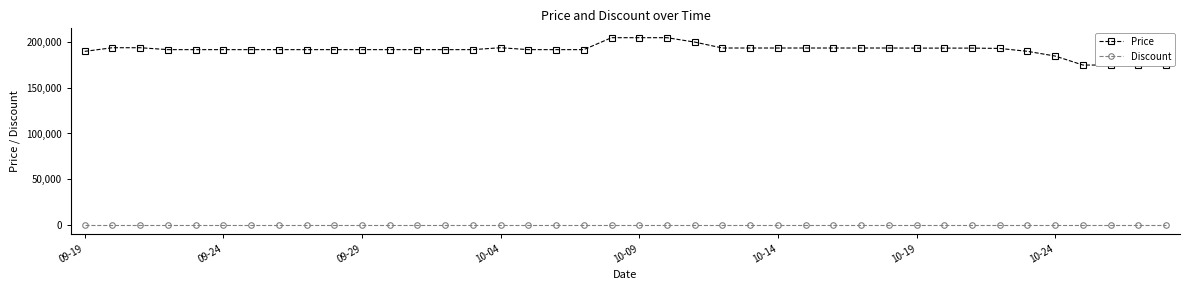

Is it true that Discount equals 0 at 11?

True